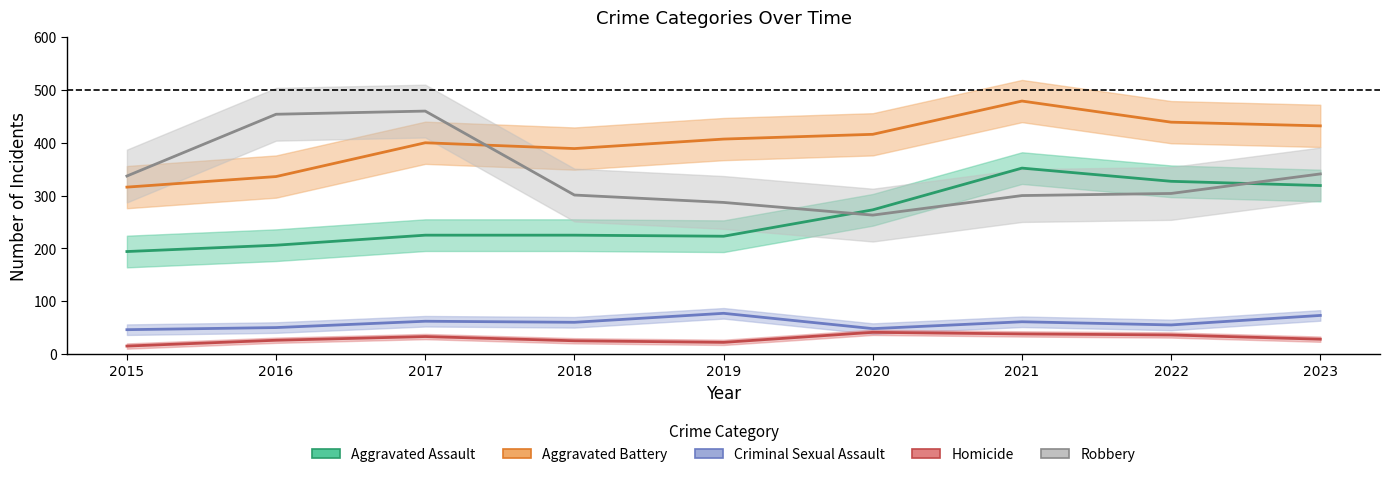

The Criminal Sexual Assault series shows 48 at 2020. True or false?

True